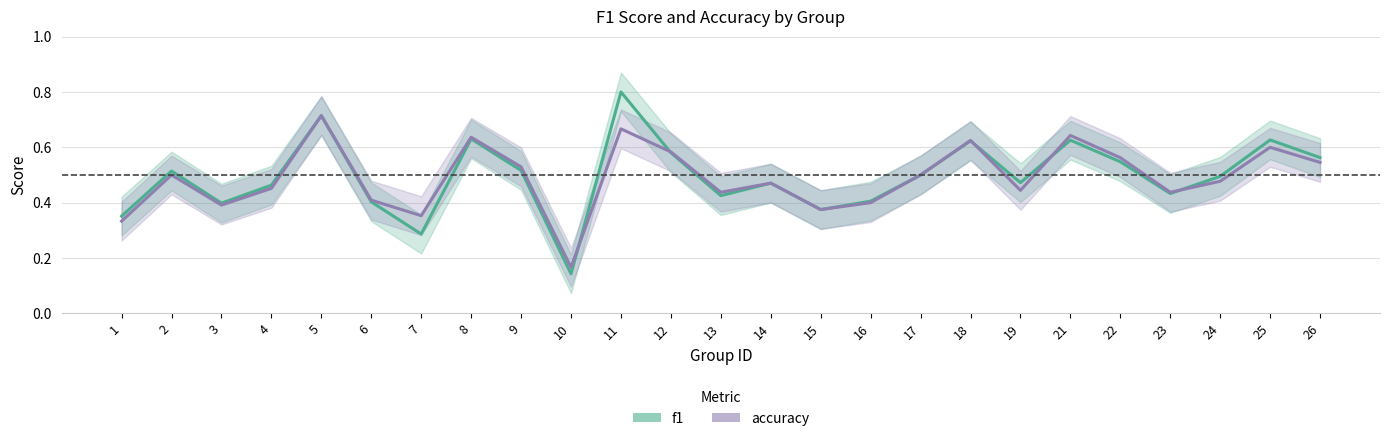

At 21, list the series in order from largest to smallest.

accuracy, f1